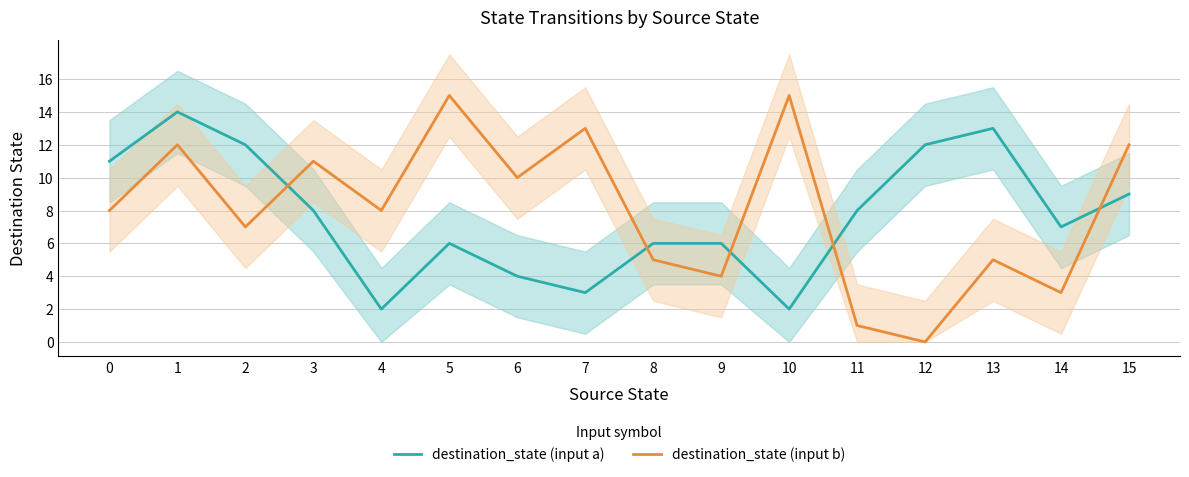

True or false: destination_state (input b) has a value of 3 at 14.

True